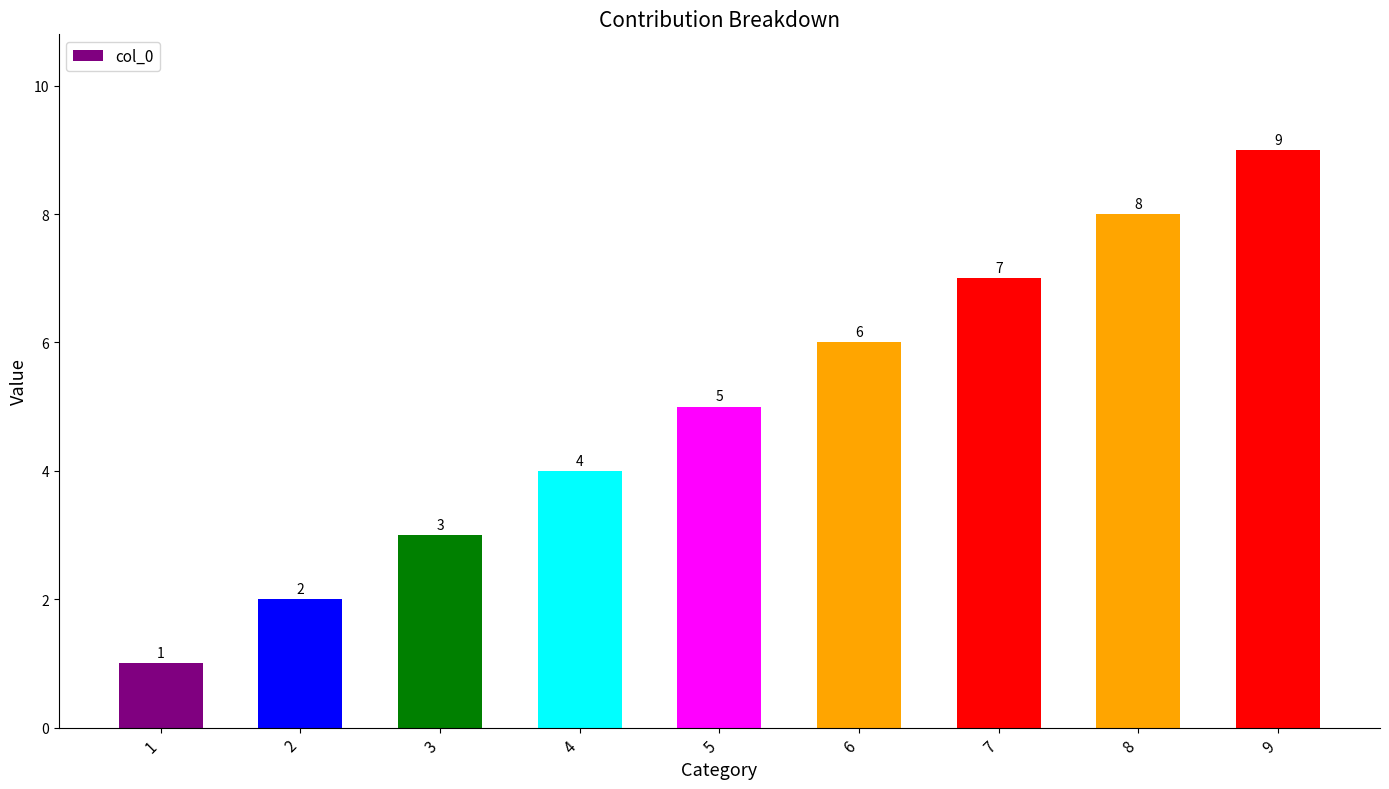

What is the ratio of the value at 5 to the value at 7?

0.7